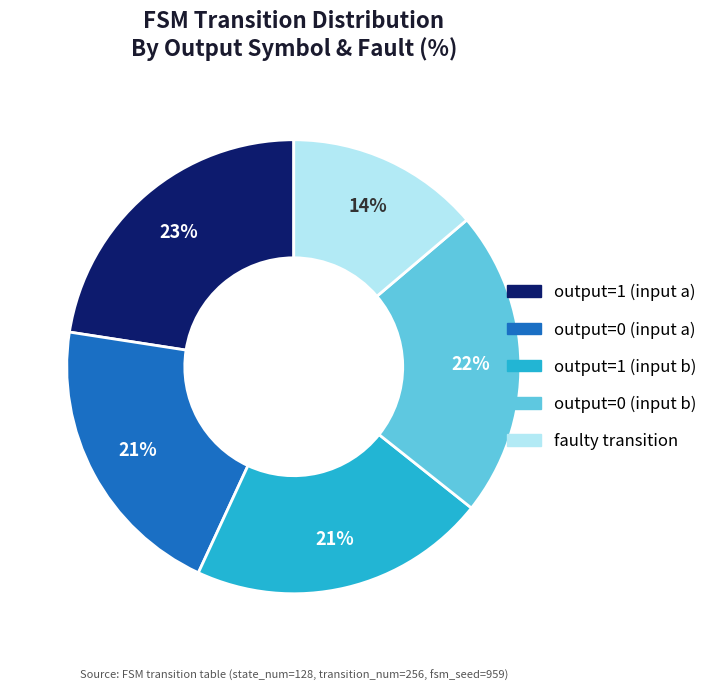

To the nearest percent, what is the difference between the largest and smallest slice percentages?

9%